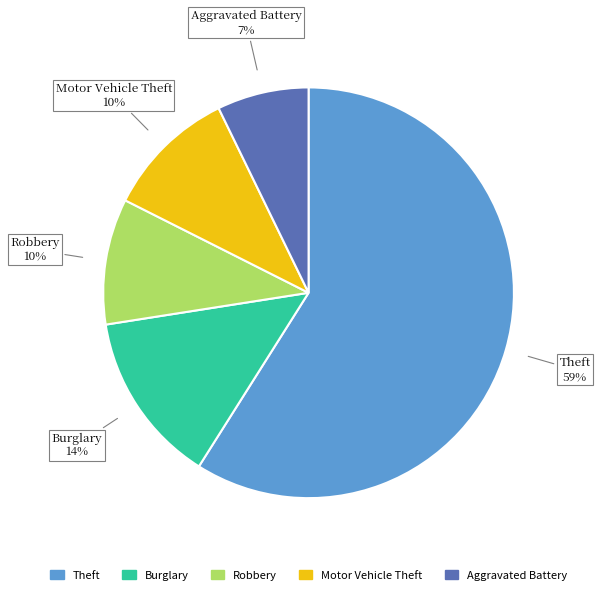

Is there a majority slice in this chart?

Yes